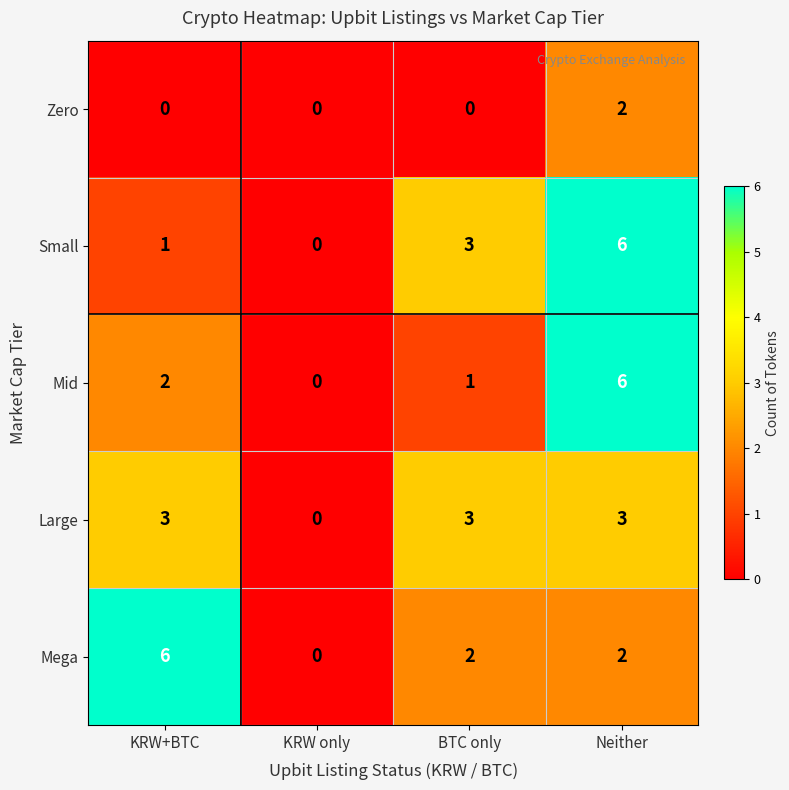

Is it true that Zero equals 1 at KRW only?

False